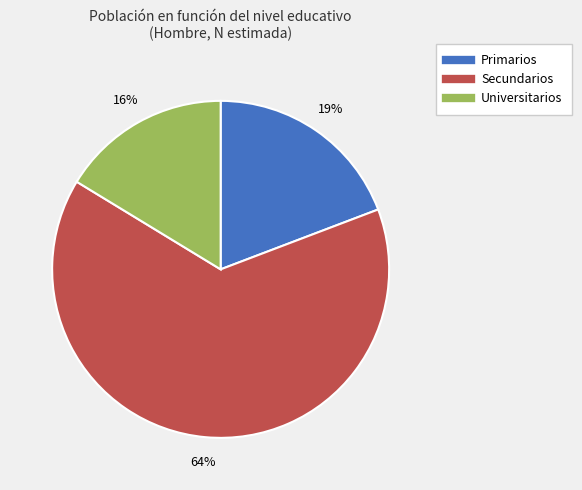

How many slices are in this pie chart?

3